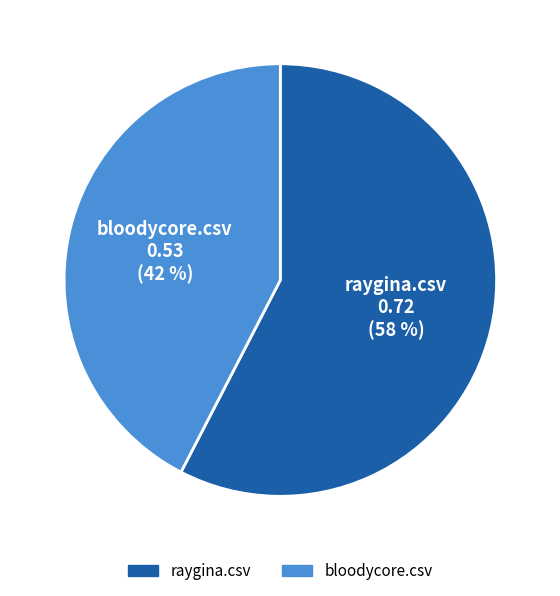

Rank the categories by value from lowest to highest.

bloodycore.csv, raygina.csv